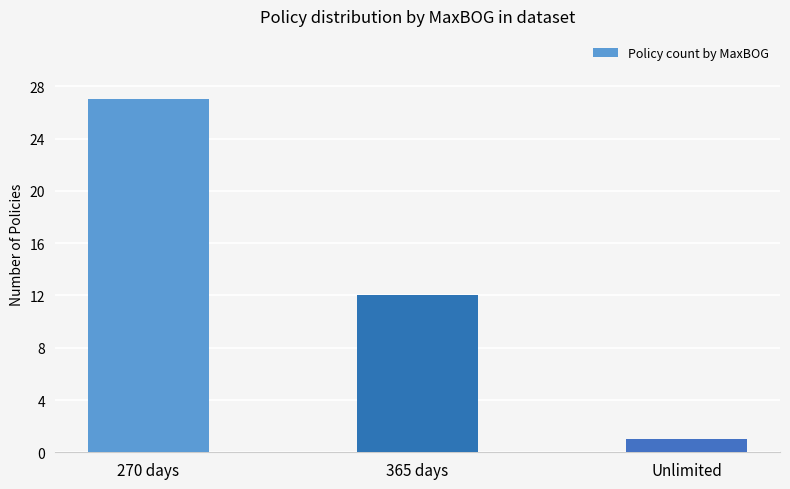

Rank the categories by value from highest to lowest.

270 days, 365 days, Unlimited